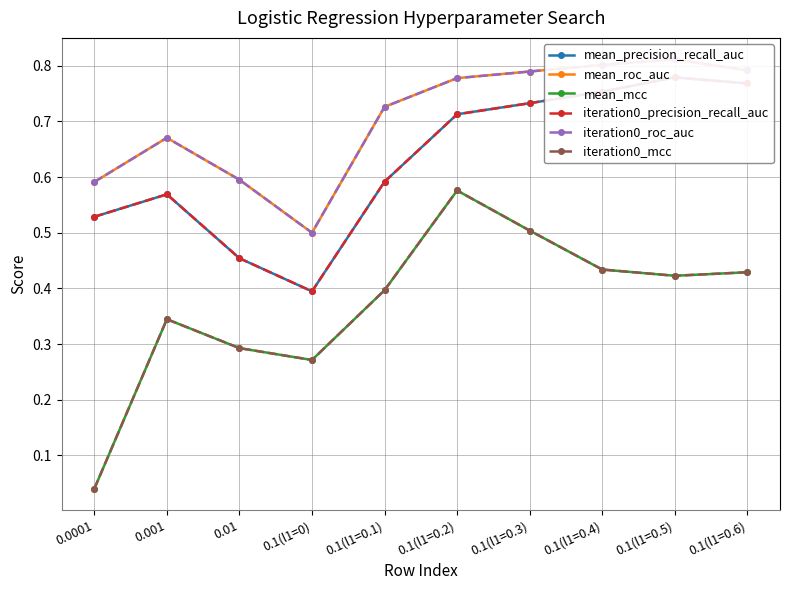

Is this an area chart (filled region under the line)?

No